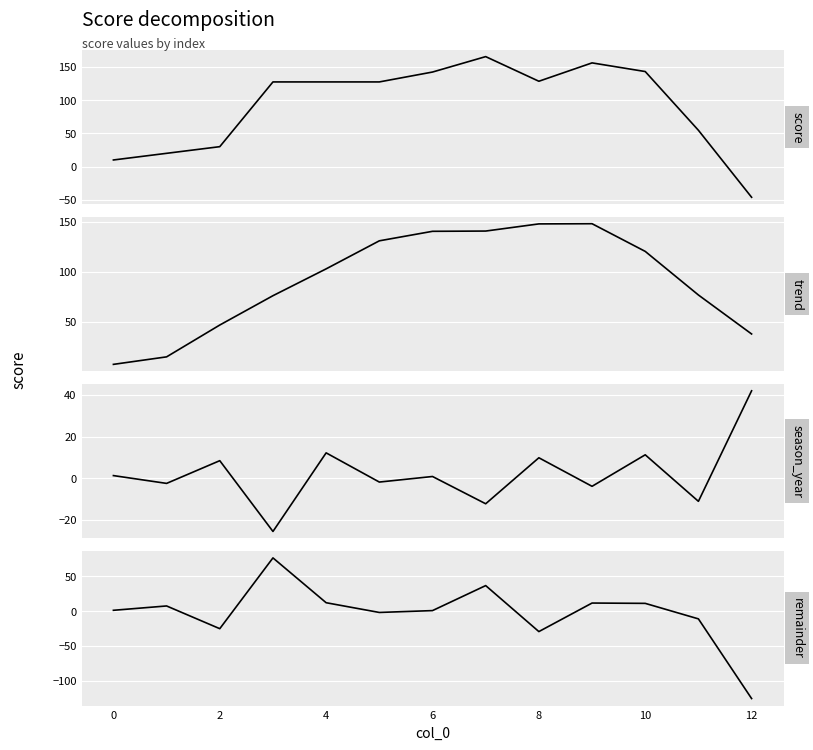

What is the label of the 12th point from the left?

11